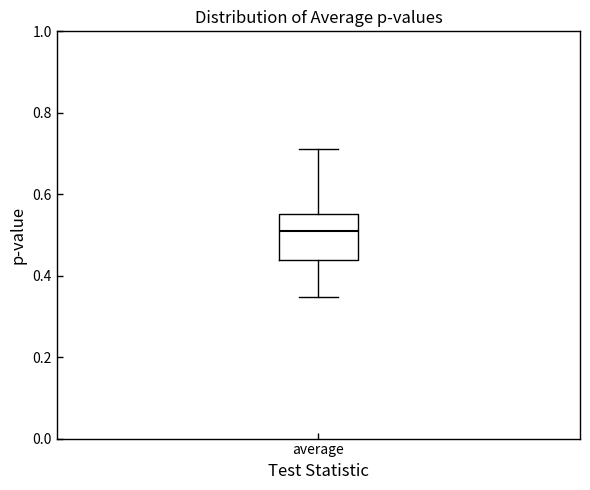

Transcribe this box plot: give where the median line is, the range the box spans, and where the two whiskers end, as read against the y-axis. The values are not printed on the chart, so give them approximately, as read against the axis.

median 0.50, box 0.44 to 0.56, whiskers 0.34 to 0.72